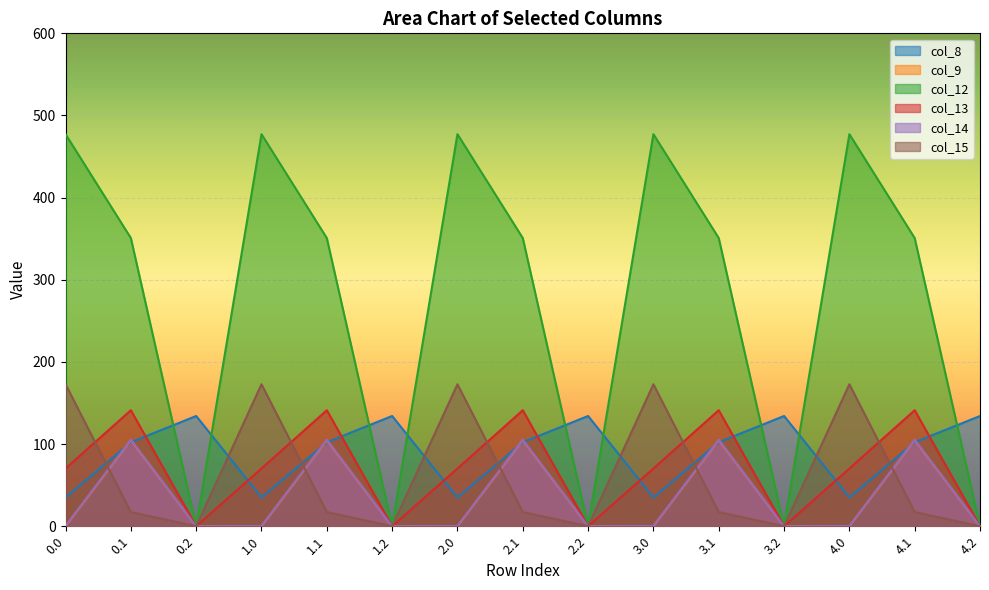

Reading left to right, extract all data points from this chart.

col_8: 35.0	102.3	134.2	35.0	102.3	134.2	35.0	102.3	134.2	35.0	102.3	134.2	35.0	102.3	134.2
col_9: 0.0	104.8	0.0	0.0	104.8	0.0	0.0	104.8	0.0	0.0	104.8	0.0	0.0	104.8	0.0
col_12: 477.2	350.8	0.0	477.2	350.8	0.0	477.2	350.8	0.0	477.2	350.8	0.0	477.2	350.8	0.0
col_13: 70.2	141.2	0.0	70.2	141.2	0.0	70.2	141.2	0.0	70.2	141.2	0.0	70.2	141.2	0.0
col_14: 0.3	105.5	0.0	0.3	105.5	0.0	0.3	105.5	0.0	0.3	105.5	0.0	0.3	105.5	0.0
col_15: 172.8	17.3	0.0	172.8	17.3	0.0	172.8	17.3	0.0	172.8	17.3	0.0	172.8	17.3	0.0